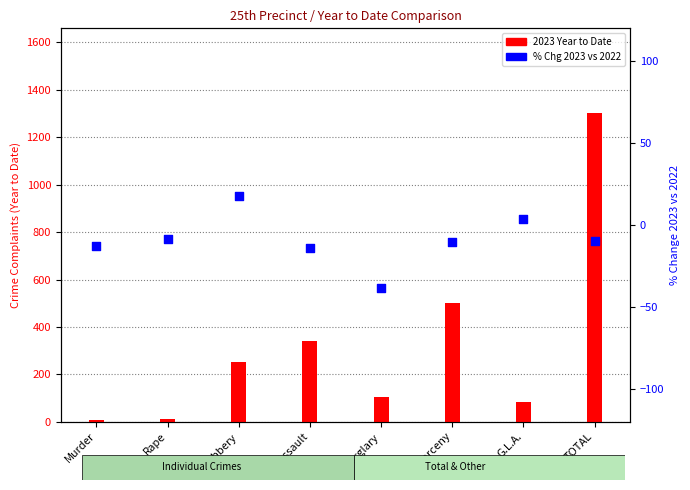

Which series contains the lowest Y value?

% Chg 2023 vs 2022